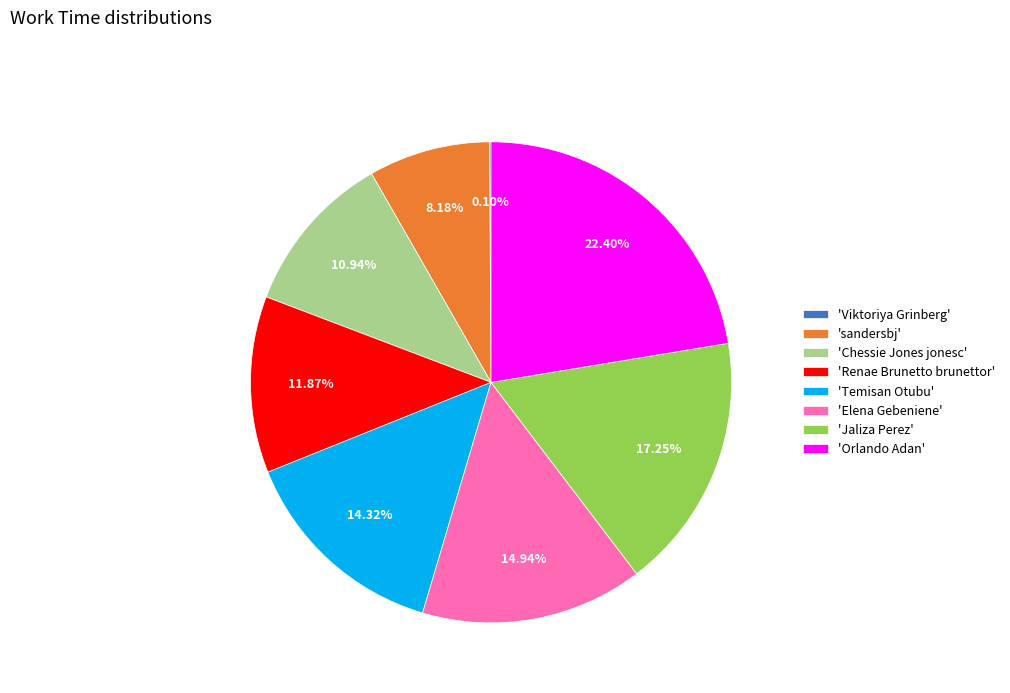

Approximately how many times larger is the value at 'Elena Gebeniene' compared to 'Jaliza Perez'?

0.9